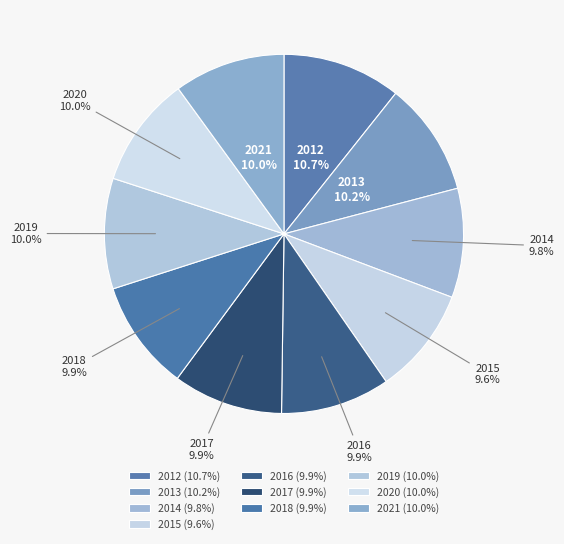

How many slices are in this pie chart?

10